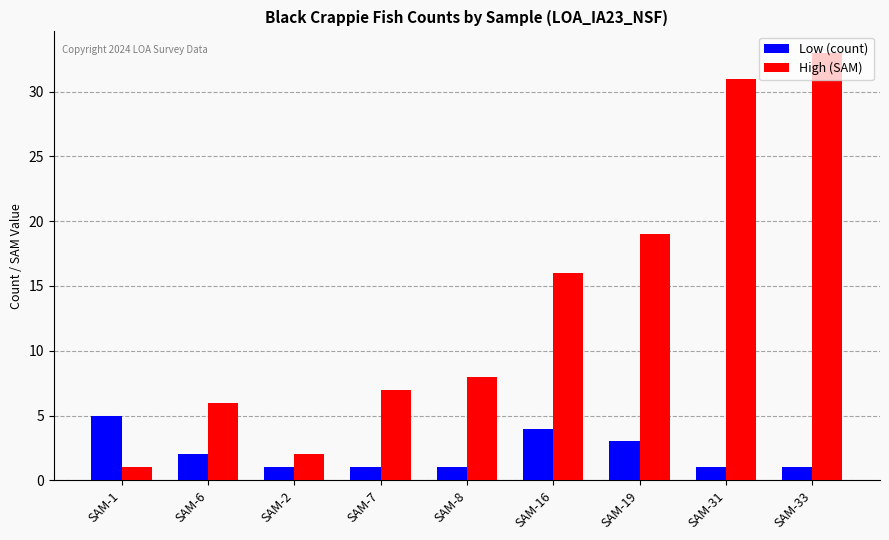

Rank the series by their maximum value, from highest to lowest.

High (SAM), Low (count)